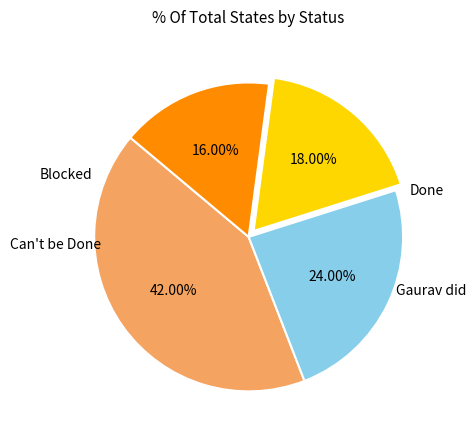

Is there any slice that represents more than half of the pie?

No